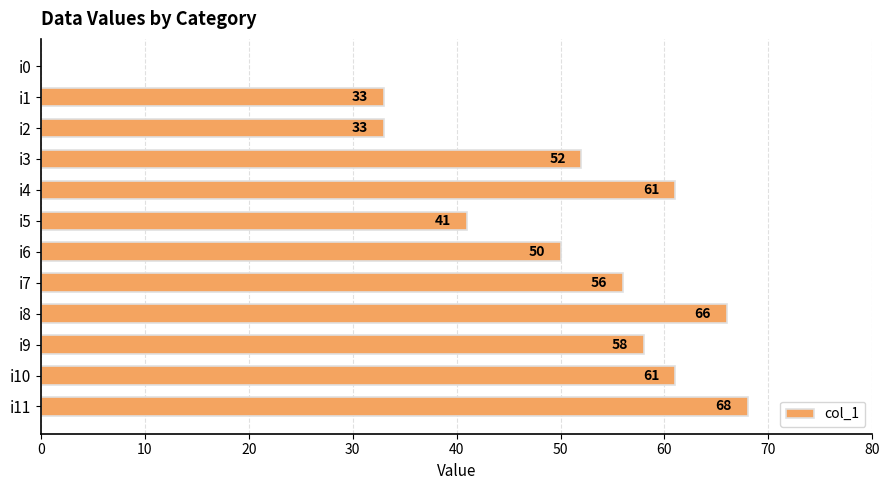

What value does the data have at i7, to the nearest 5?

55